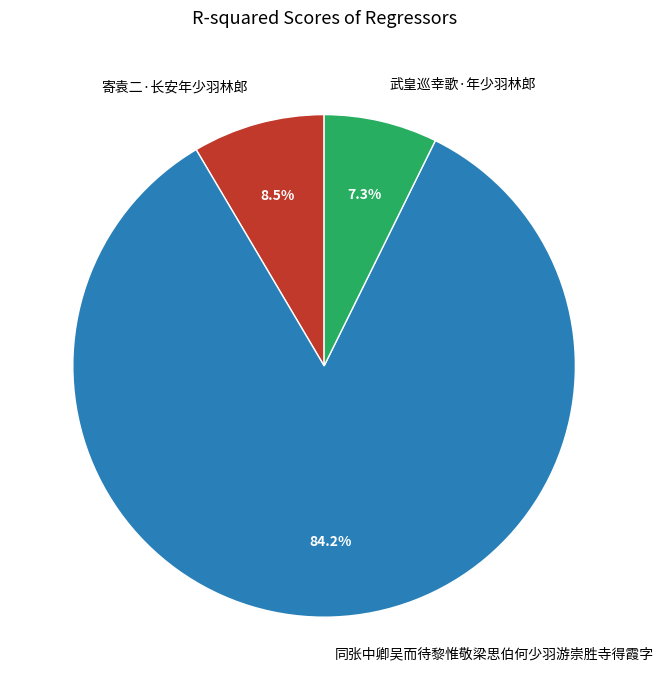

Rank the categories by value from lowest to highest.

武皇巡幸歌·年少羽林郎, 寄袁二·长安年少羽林郎, 同张中卿吴而待黎惟敬梁思伯何少羽游崇胜寺得霞字